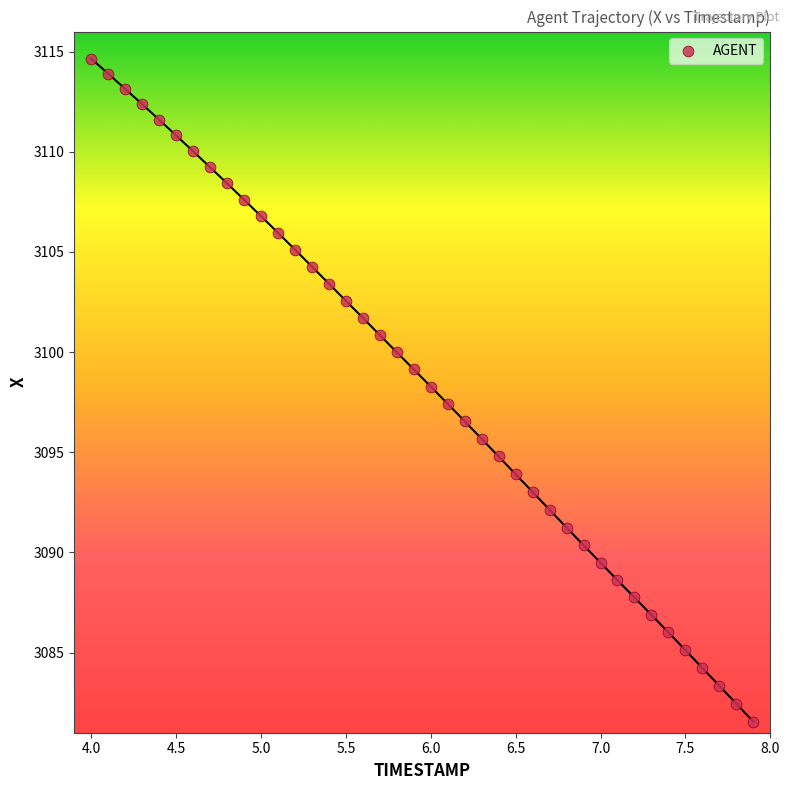

What is the range of X values (max minus min)?

3.9